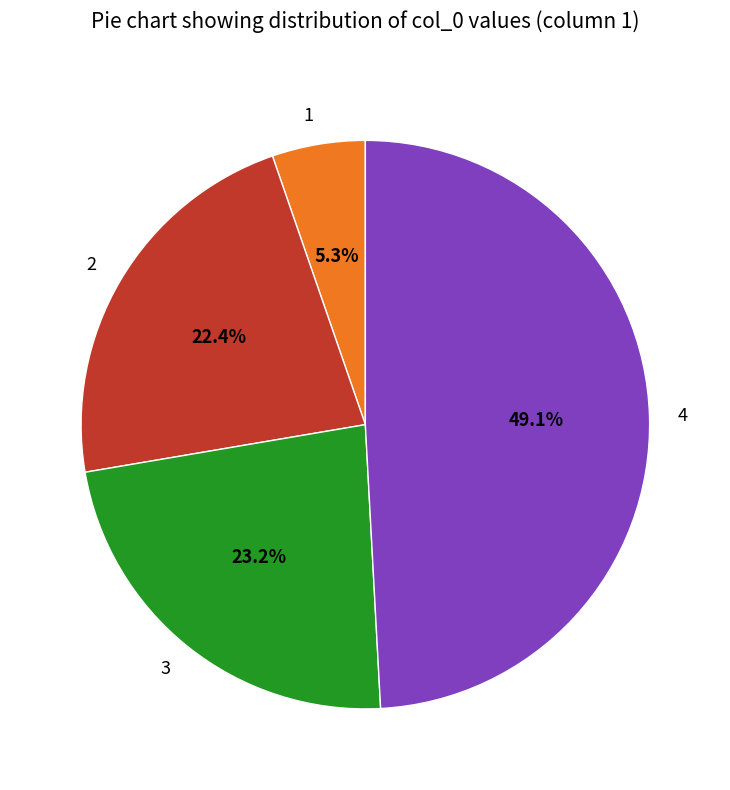

Which has a higher value, 4 or 2?

4